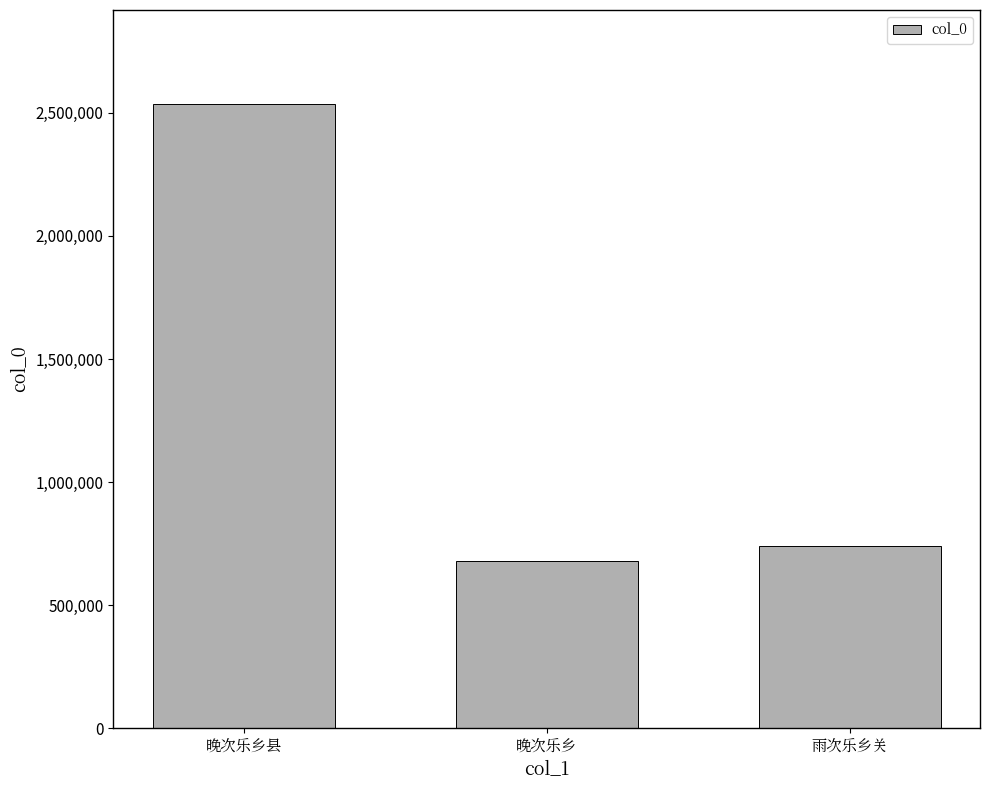

Rank the categories by value from highest to lowest.

晚次乐乡县, 雨次乐乡关, 晚次乐乡